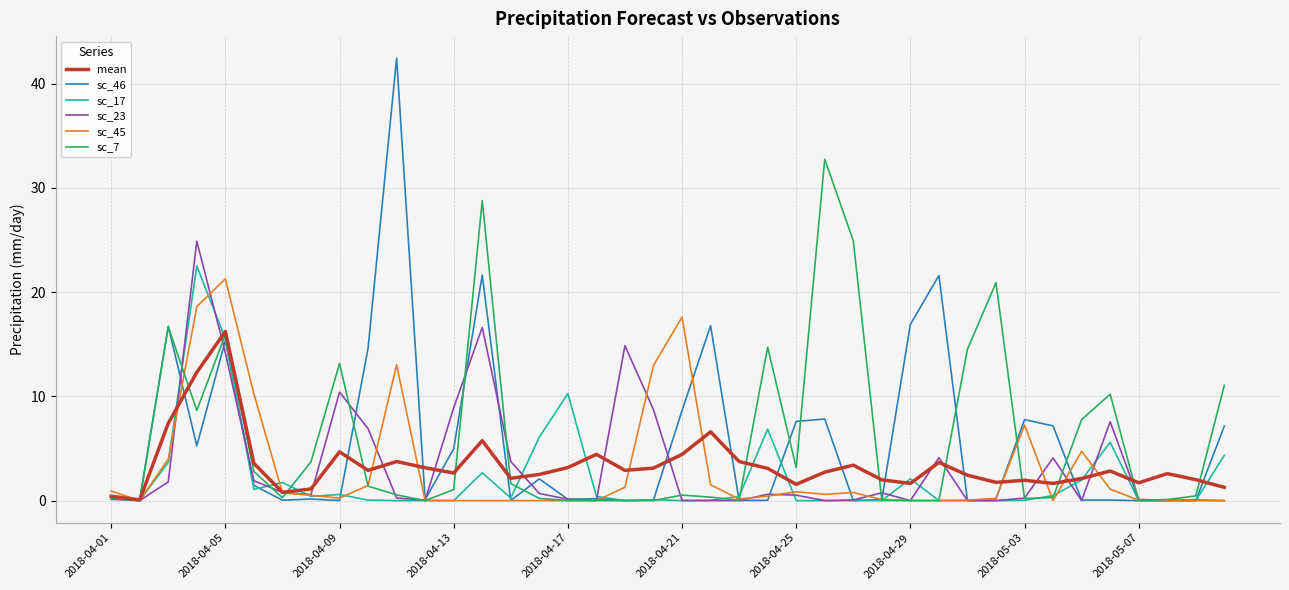

What is the average value of the sc_17 series?

2.2